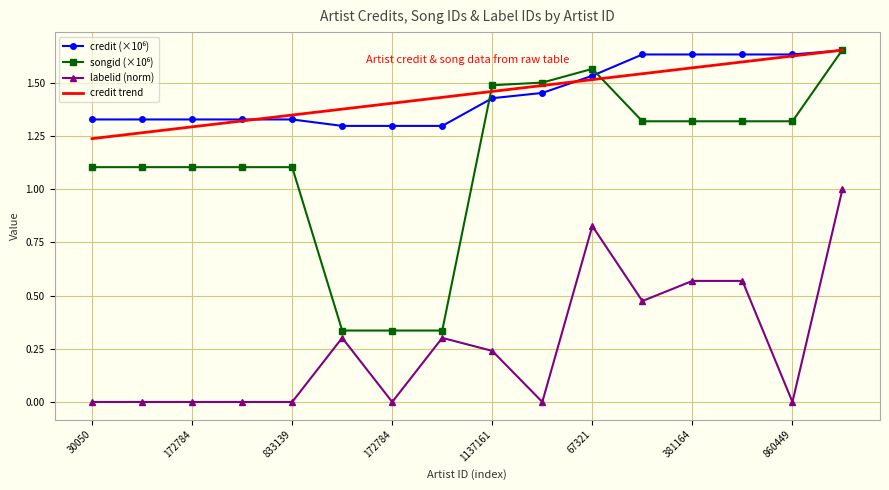

What is the highest value of the labelid (norm) series?

1.0